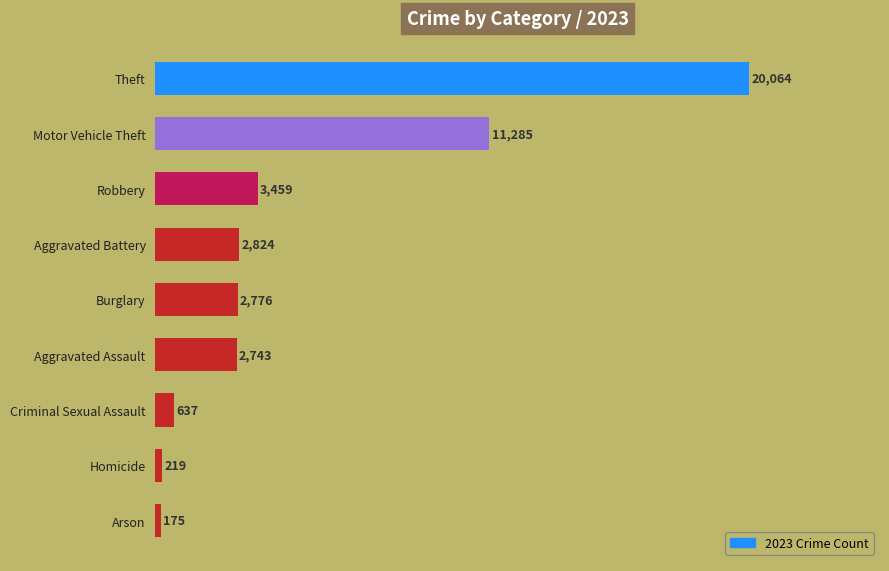

Does the chart contain stacked bars?

No